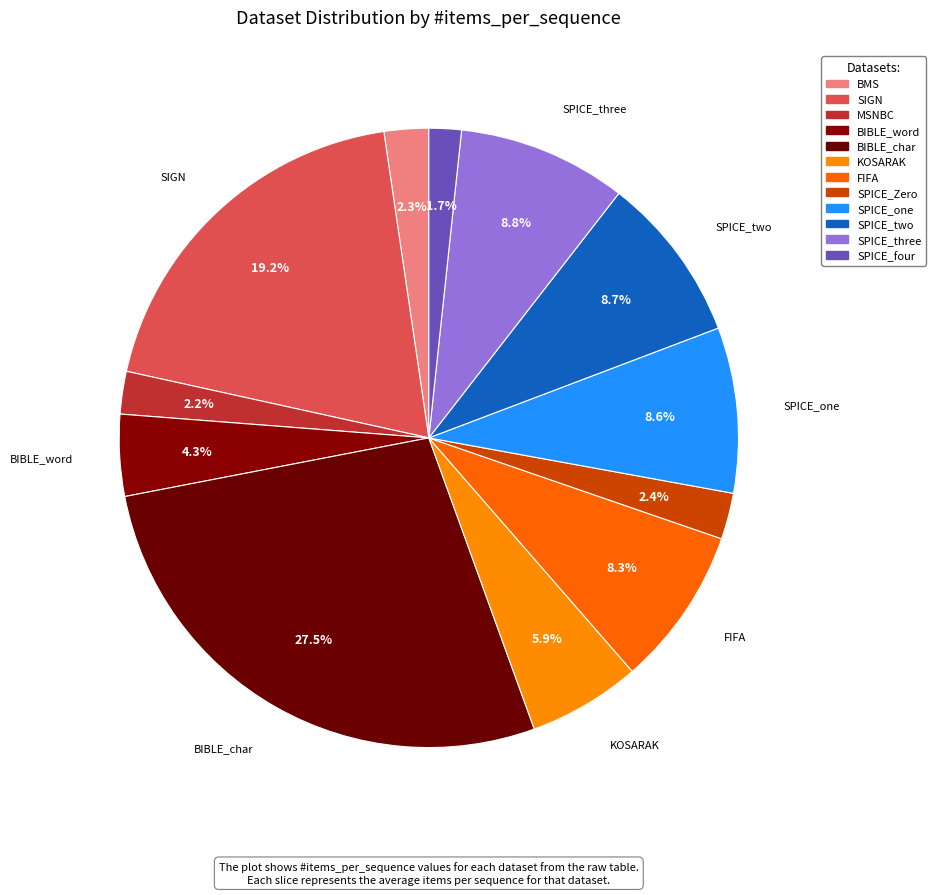

Is it true that SPICE_Zero is 2% of the pie?

True